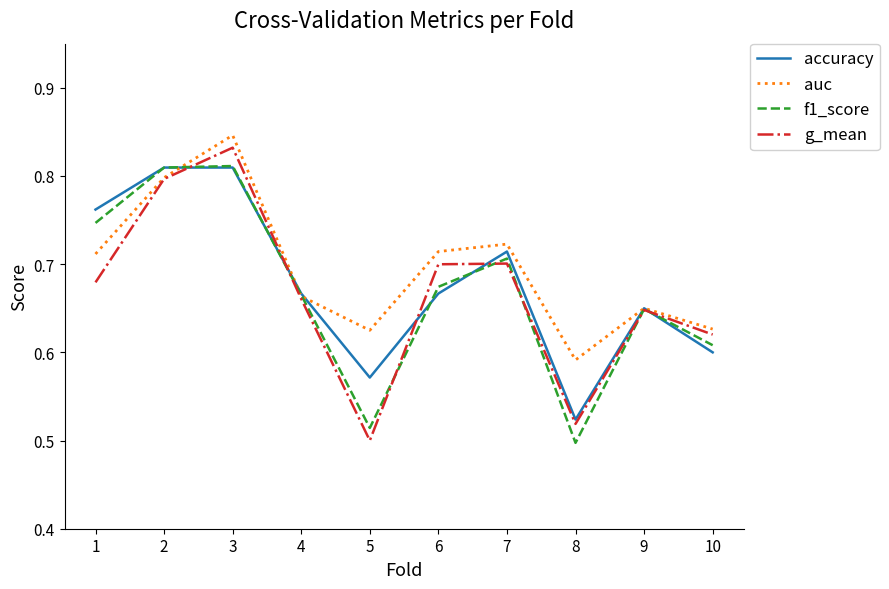

What is the sum of the f1_score values at 10 and 5?

1.1